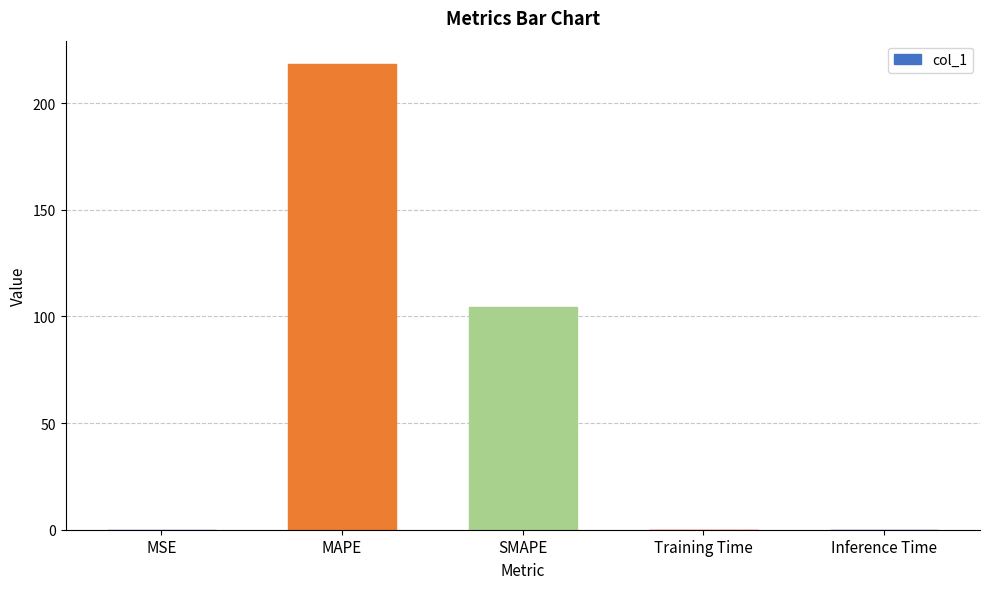

Which has a higher value, SMAPE or MSE?

SMAPE